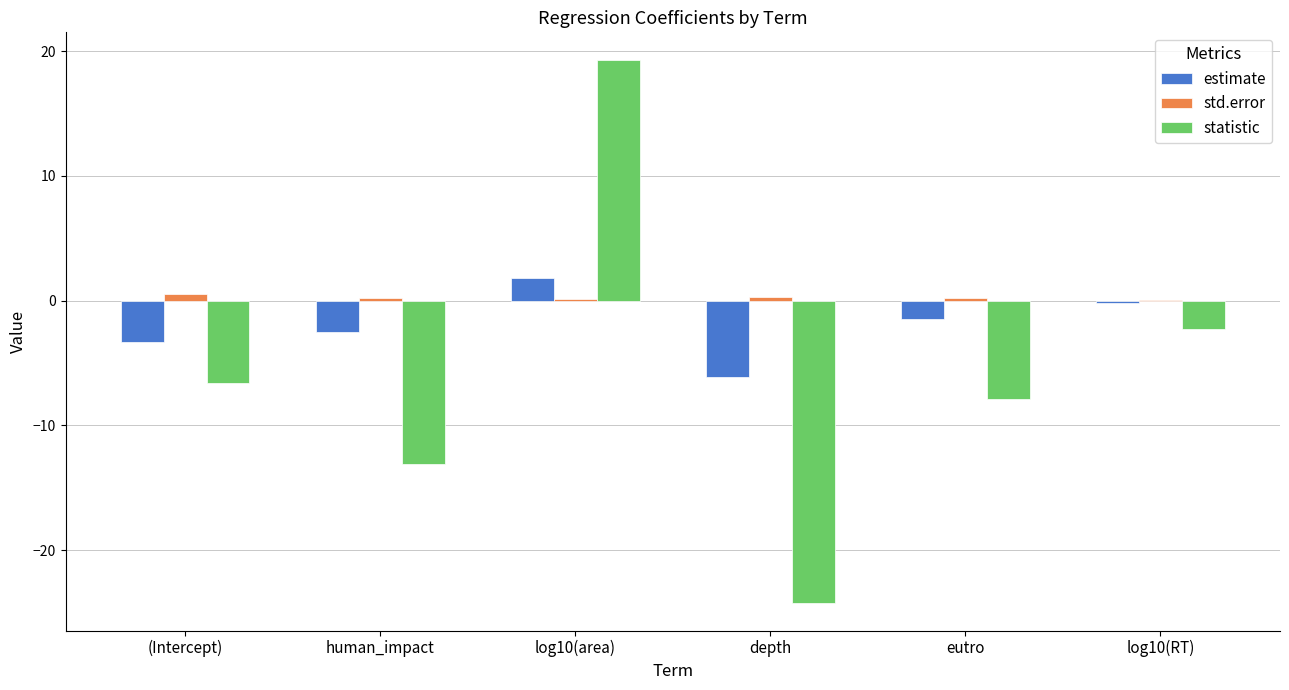

What is the sum of all std.error values?

1.3